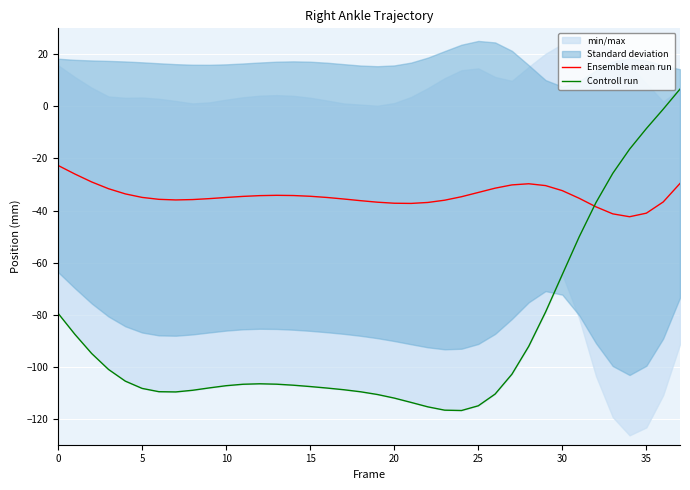

Is it true that Controll run equals -79.5 at 0?

True